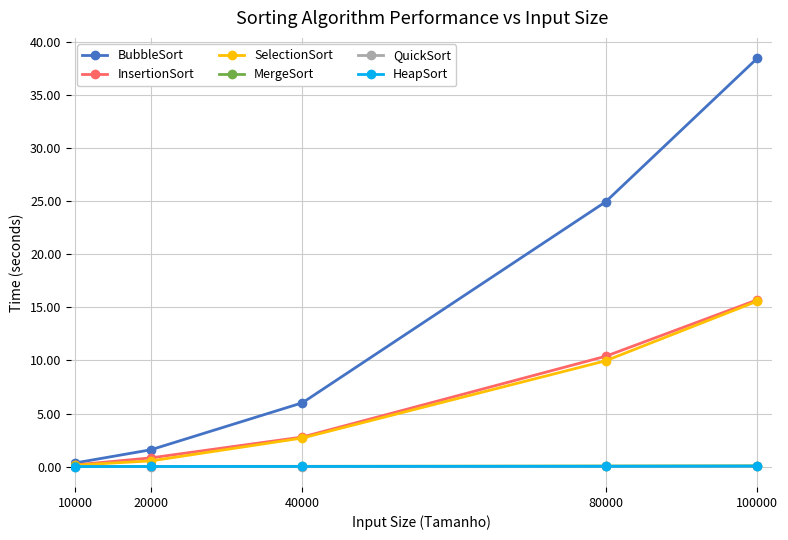

At which label is SelectionSort closest to 7?

80000